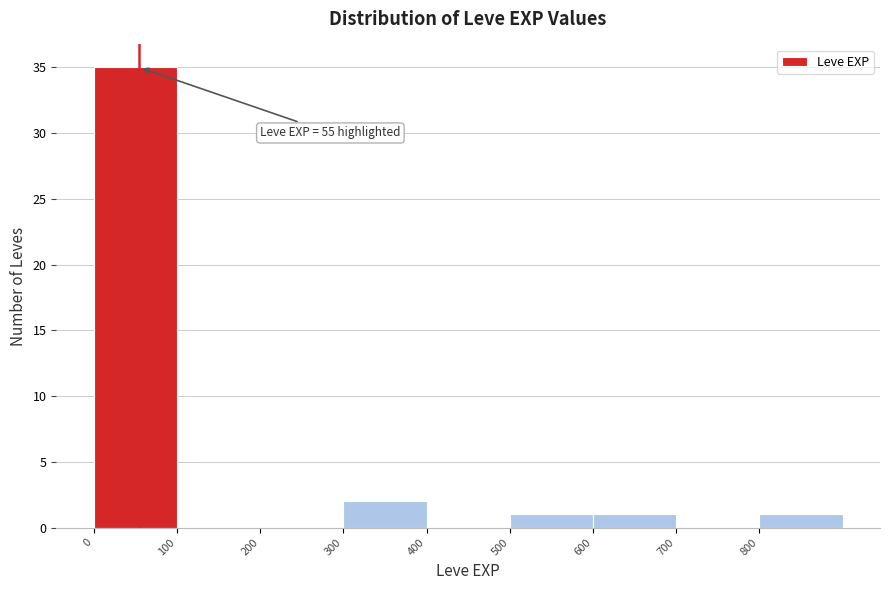

Which range on the x-axis has the tallest bar?

0 to 100